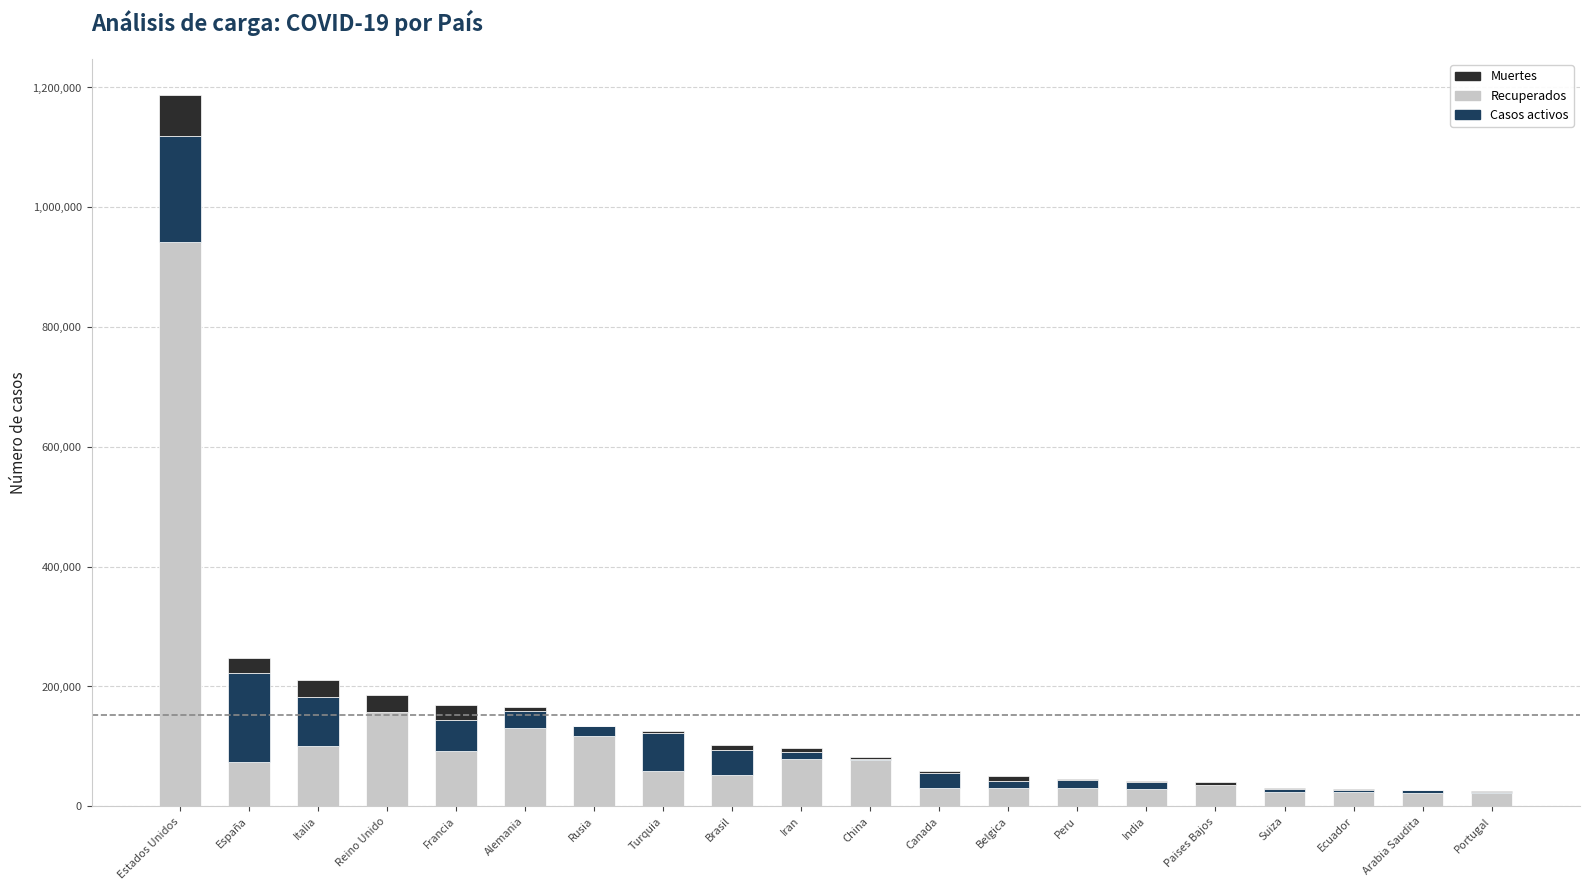

Is it true that Recuperados equals 77766 at China?

True